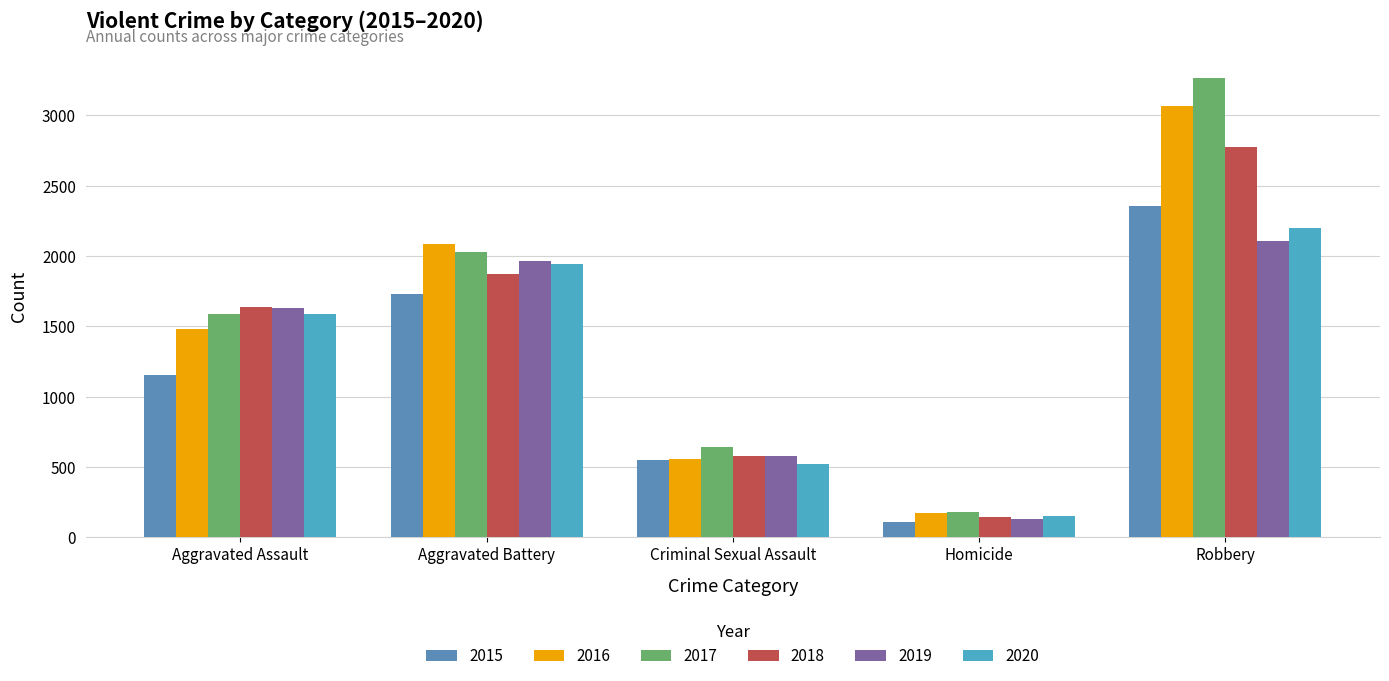

List the labels in order of 2017 value, smallest first.

Homicide, Criminal Sexual Assault, Aggravated Assault, Aggravated Battery, Robbery